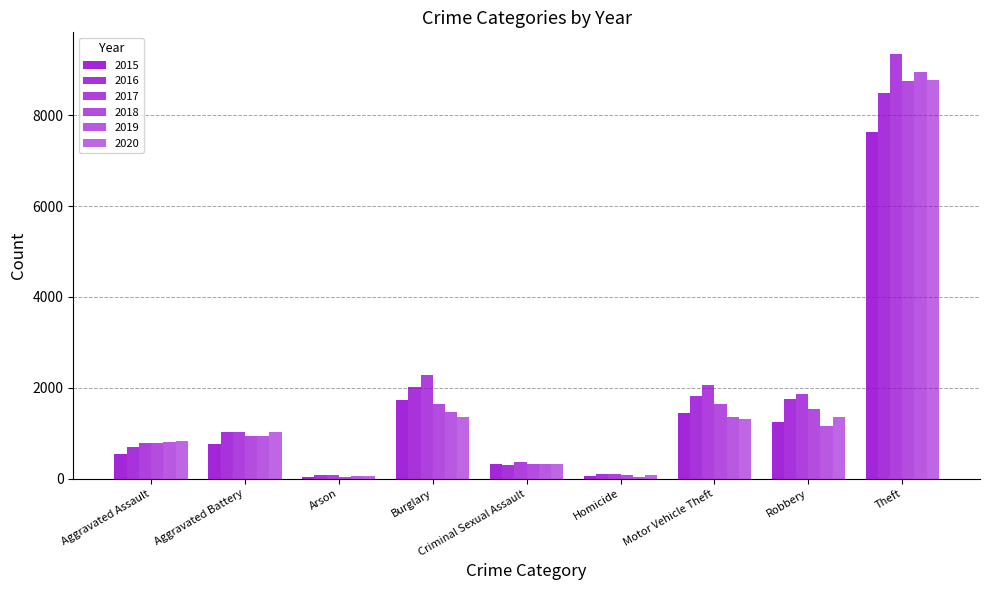

At which label does 2016 reach its peak?

Theft